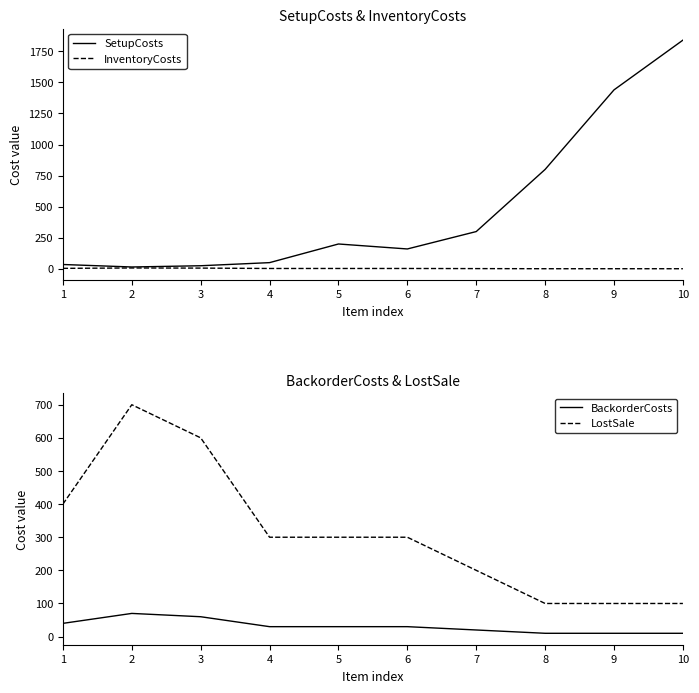

Read the LostSale value at 9, to the nearest 50.

100